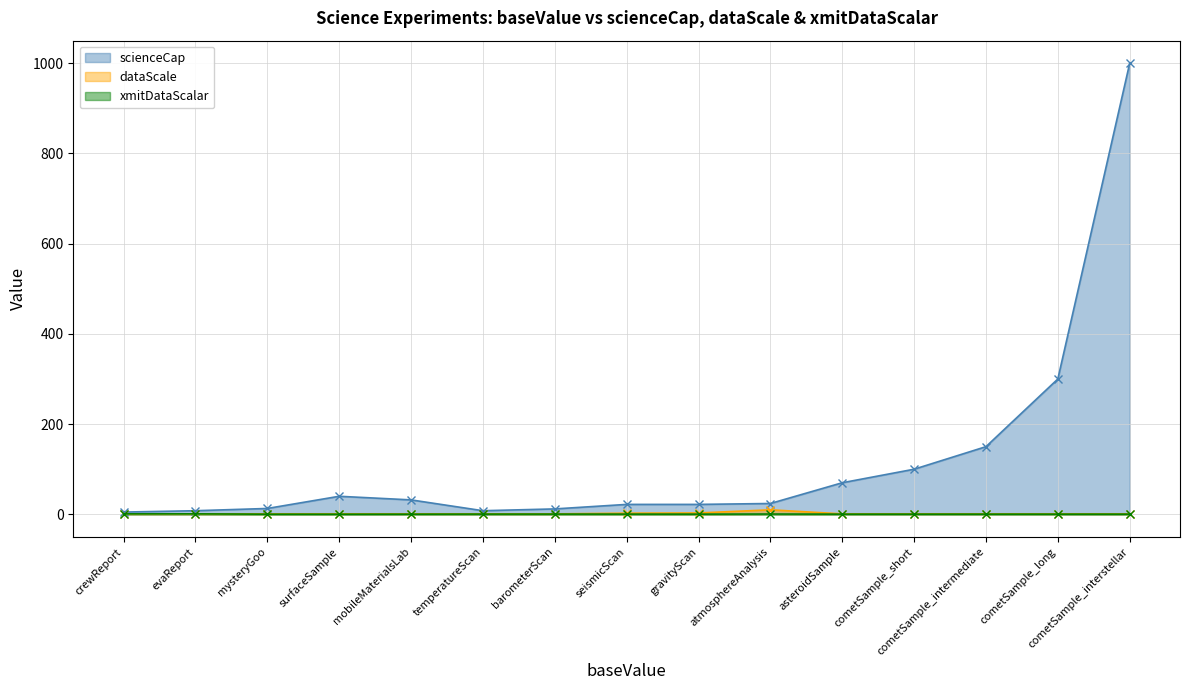

The value of xmitDataScalar at cometSample_intermediate is 0.4. True or false?

True